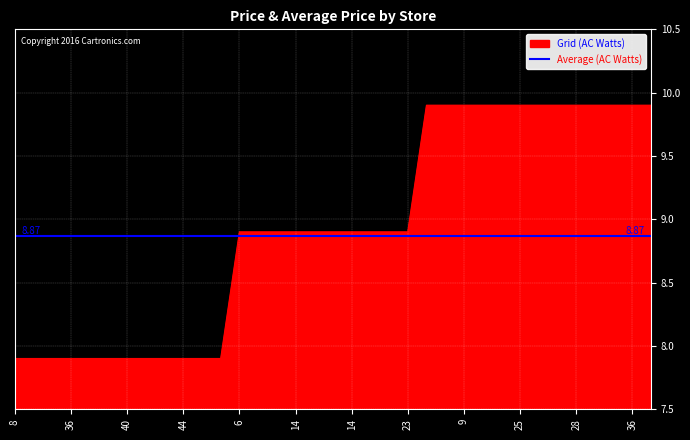

What is the smallest value displayed?

7.9